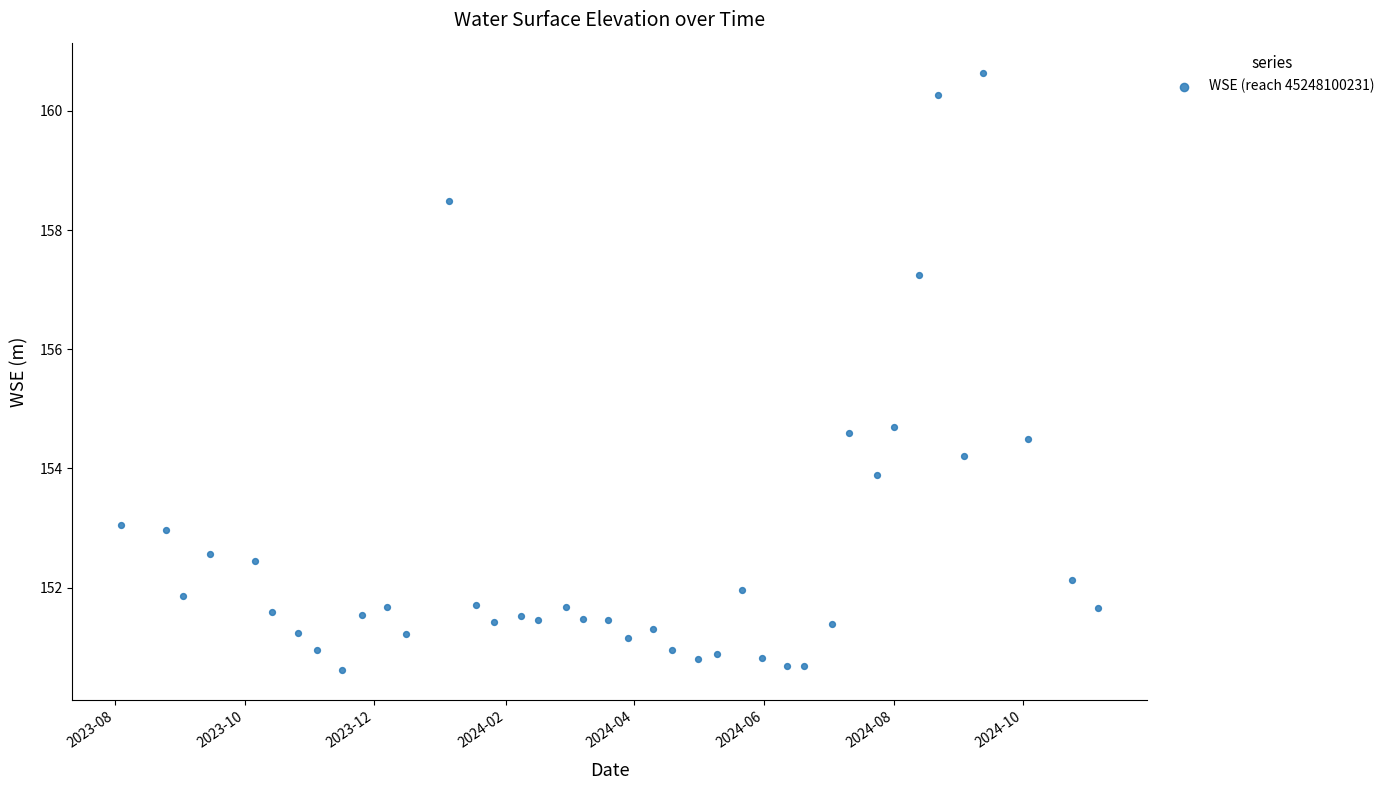

What is the range of X values (max minus min)?

459.0